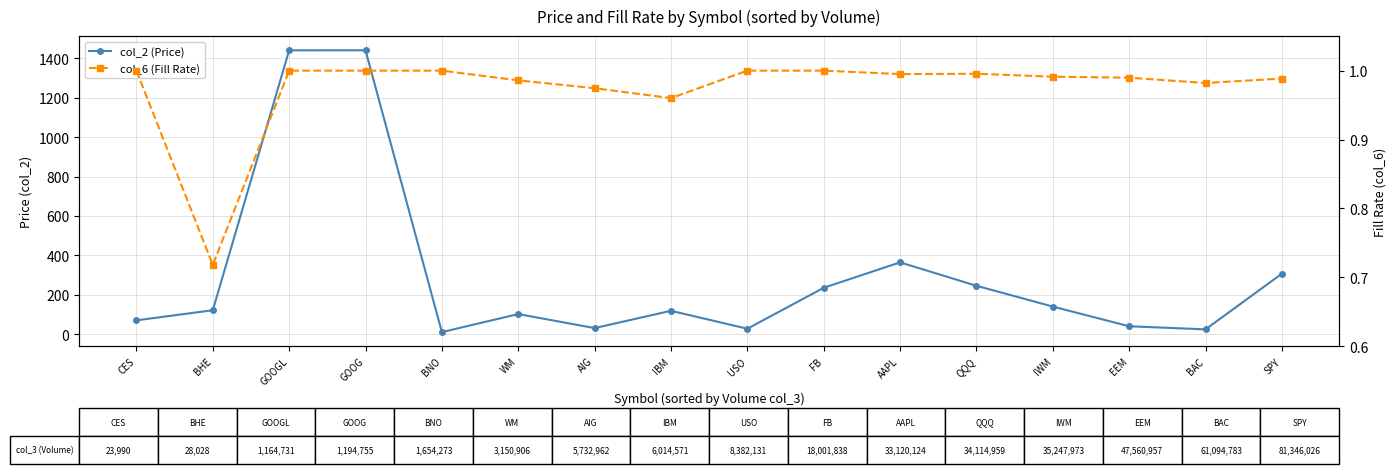

What is the average value of the col_2 (Price) series?

295.4